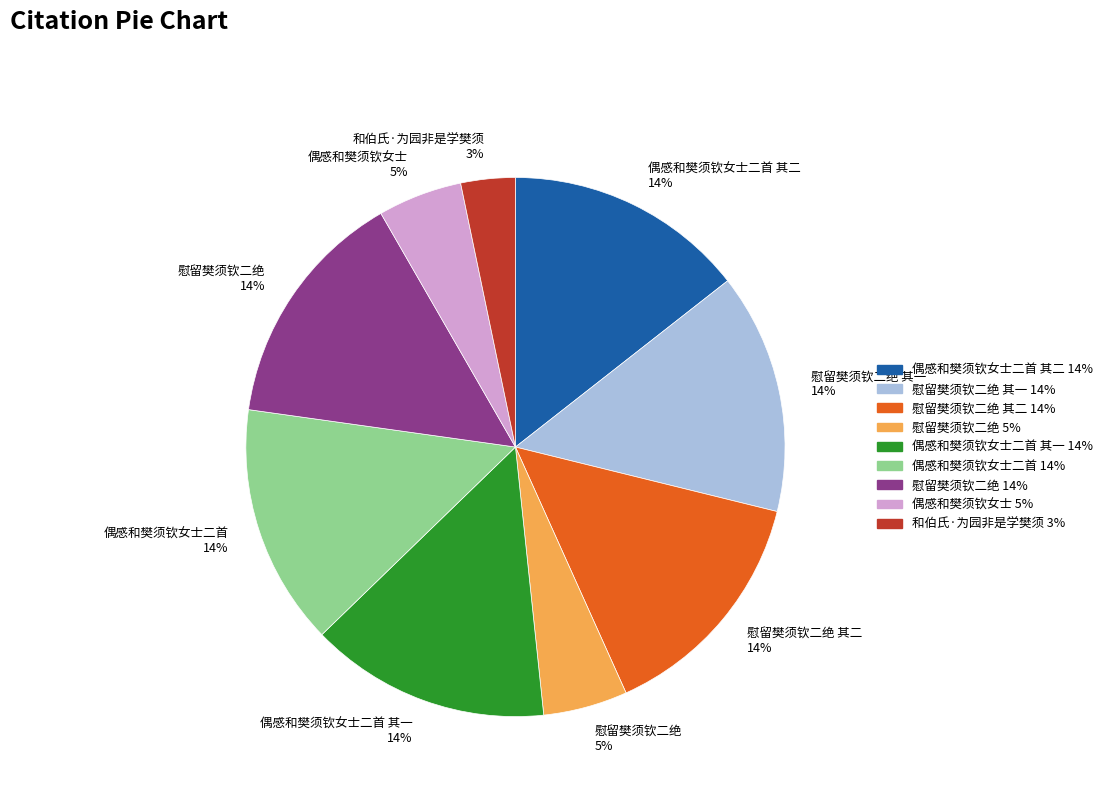

Is there any slice that represents more than half of the pie?

No